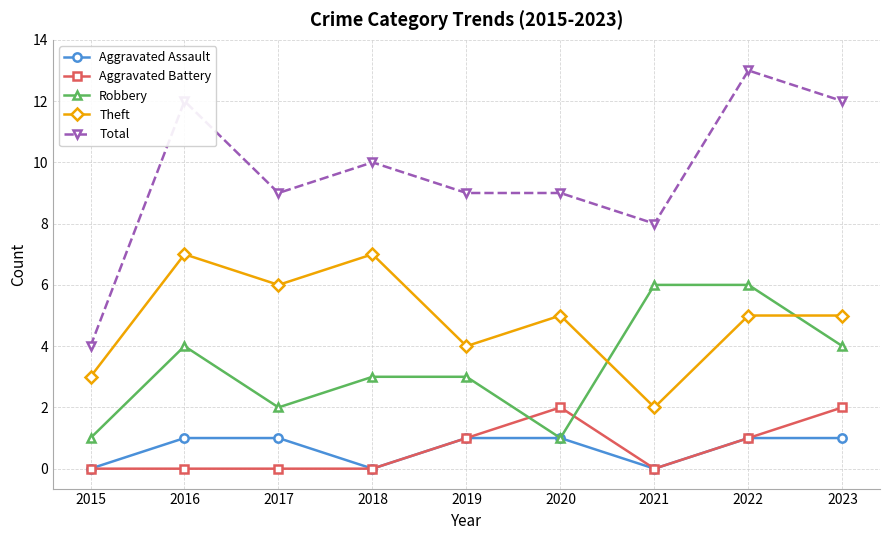

True or false: Theft has more than 2 points higher than both neighbors.

True